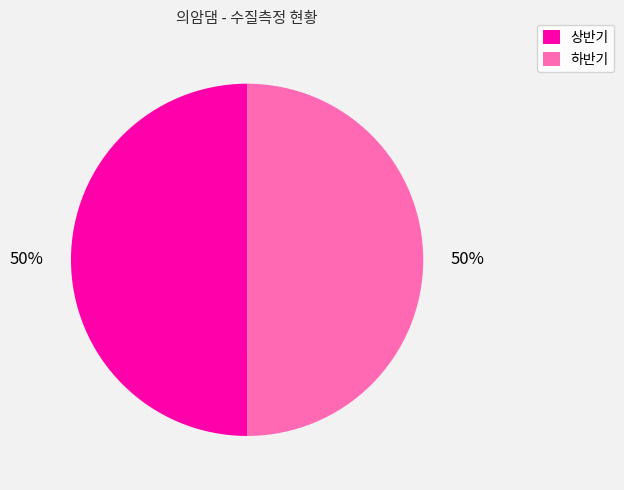

To the nearest percent, what is the average slice percentage?

50%